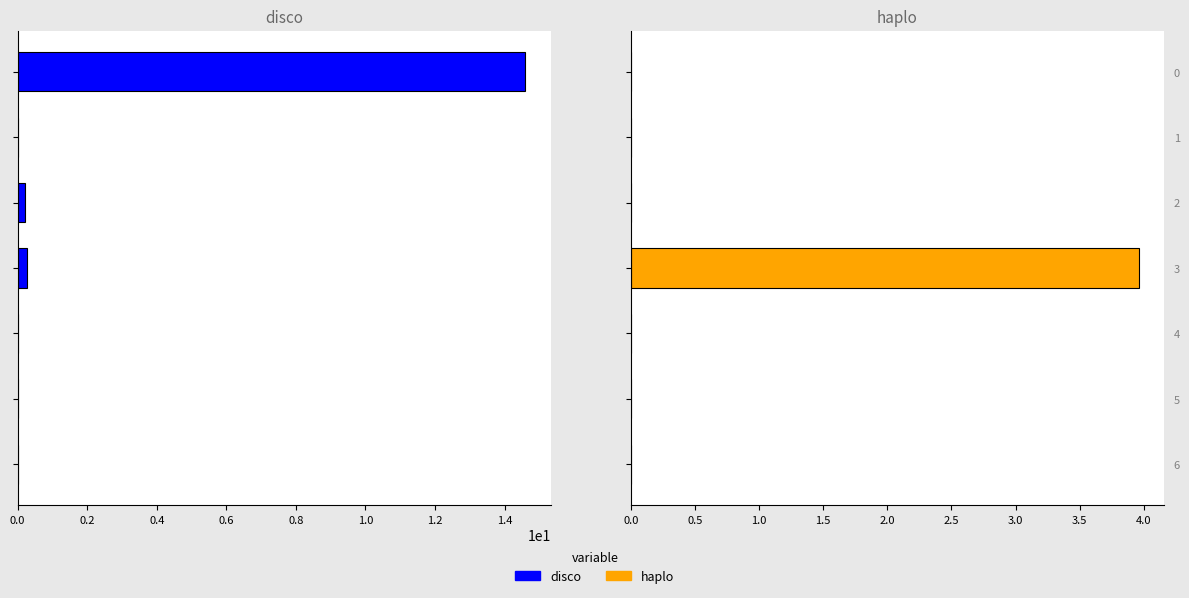

What is the sum of the disco values at 3 and 5?

0.3